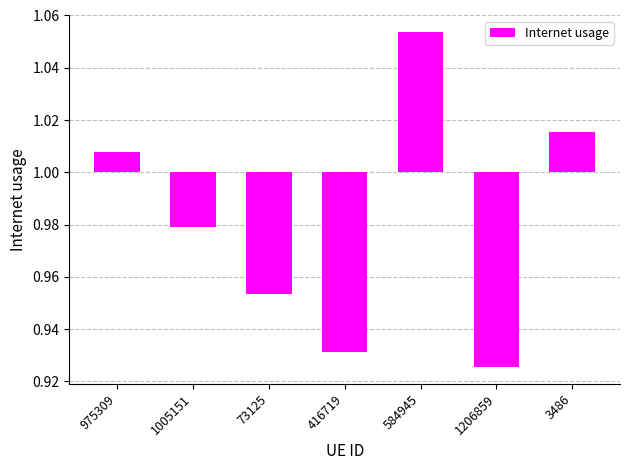

Which label corresponds to the largest value in the chart?

584945